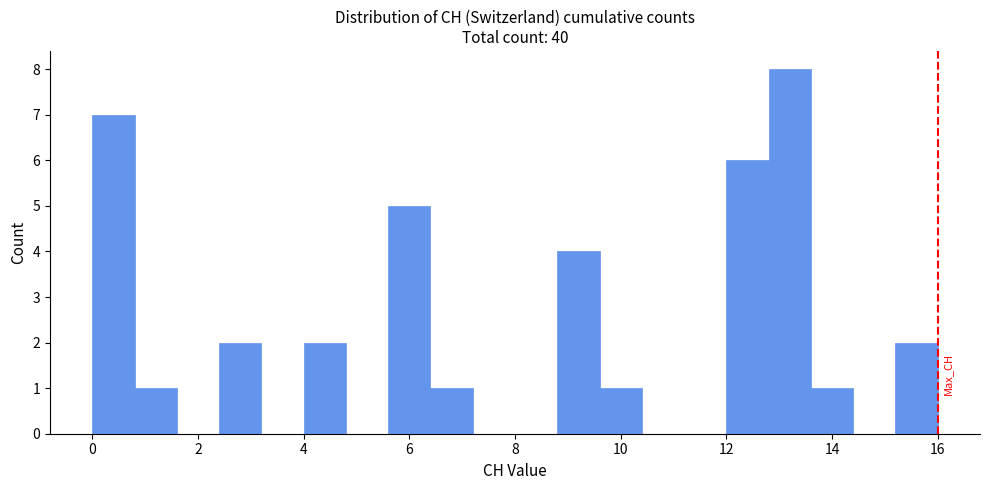

Reading left to right, list every bar in this chart as the range it spans on the x-axis followed by its height. The values are not printed on the chart, so give them approximately, as read against the axis.

0.0 to 0.8: 7
0.8 to 1.6: 1
1.6 to 2.4: 0
2.4 to 3.2: 2
3.2 to 4.0: 0
4.0 to 4.8: 2
4.8 to 5.6: 0
5.6 to 6.4: 5
6.4 to 7.2: 1
7.2 to 8.0: 0
8.0 to 8.8: 0
8.8 to 9.6: 4
9.6 to 10.4: 1
10.4 to 11.2: 0
11.2 to 12.0: 0
12.0 to 12.8: 6
12.8 to 13.6: 8
13.6 to 14.4: 1
14.4 to 15.2: 0
15.2 to 16.0: 2